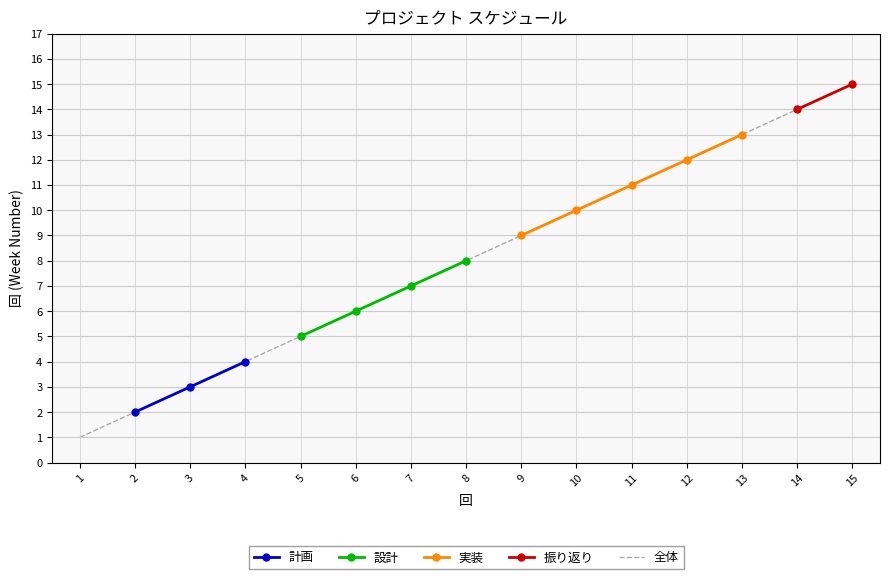

Where does the data first go above 8?

9